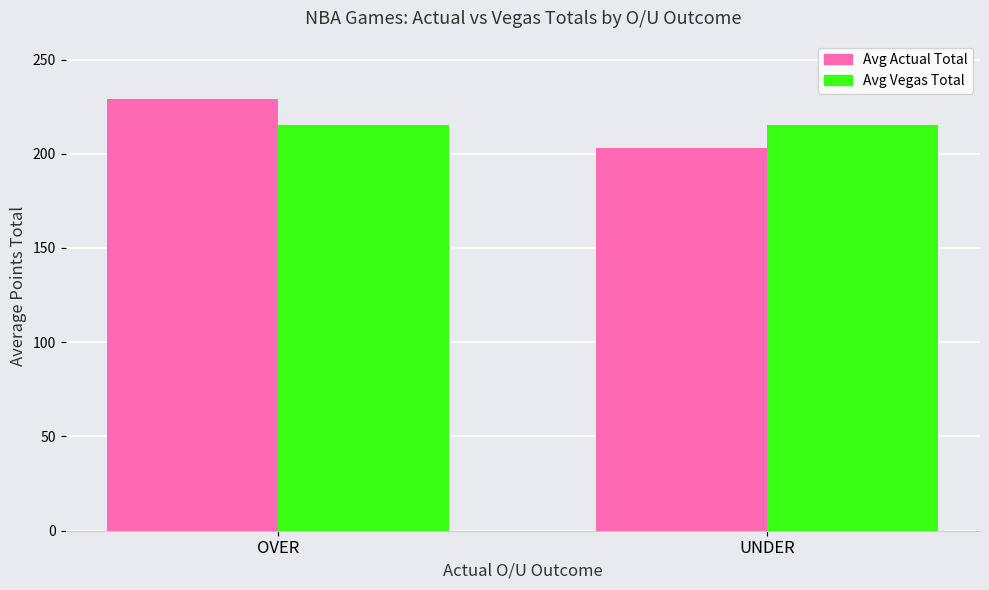

How many Avg Vegas Total values are between 215 and 216?

2